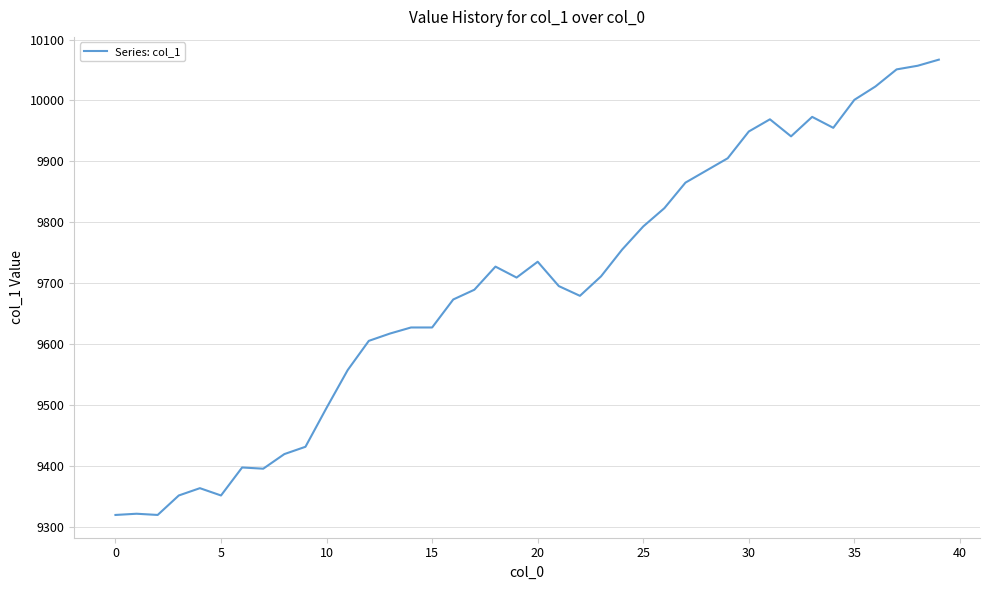

What is the maximum value shown in the chart?

10067